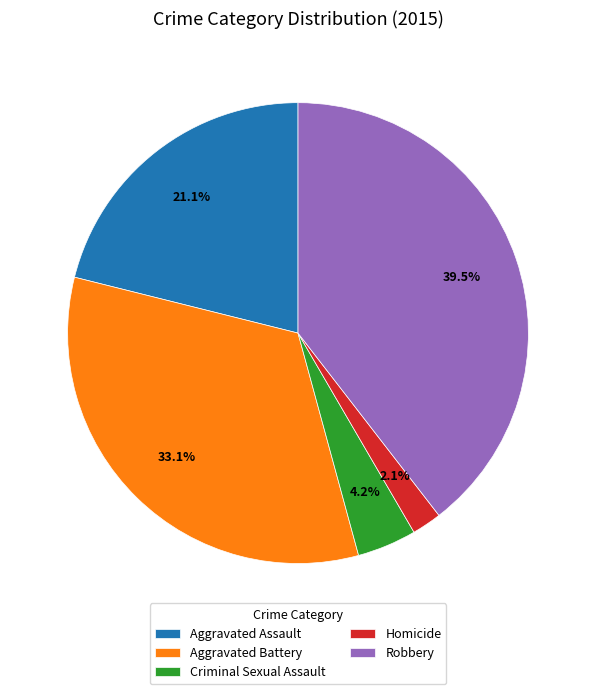

Between Homicide and Criminal Sexual Assault, which is larger?

Criminal Sexual Assault